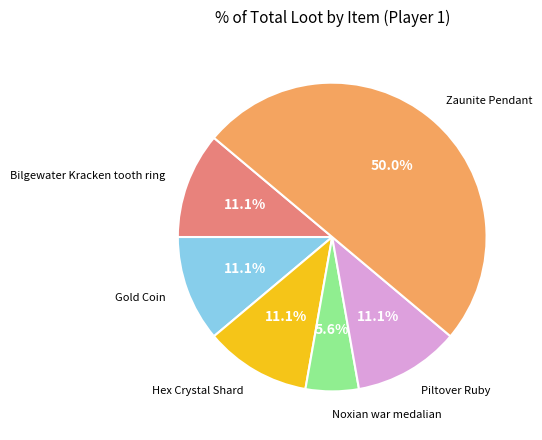

Rank the categories by value from highest to lowest.

Zaunite Pendant, Bilgewater Kracken tooth ring, Gold Coin, Hex Crystal Shard, Piltover Ruby, Noxian war medalian